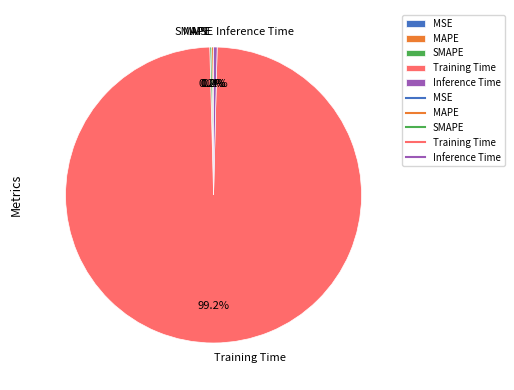

Which category has the biggest portion of the pie?

Training Time